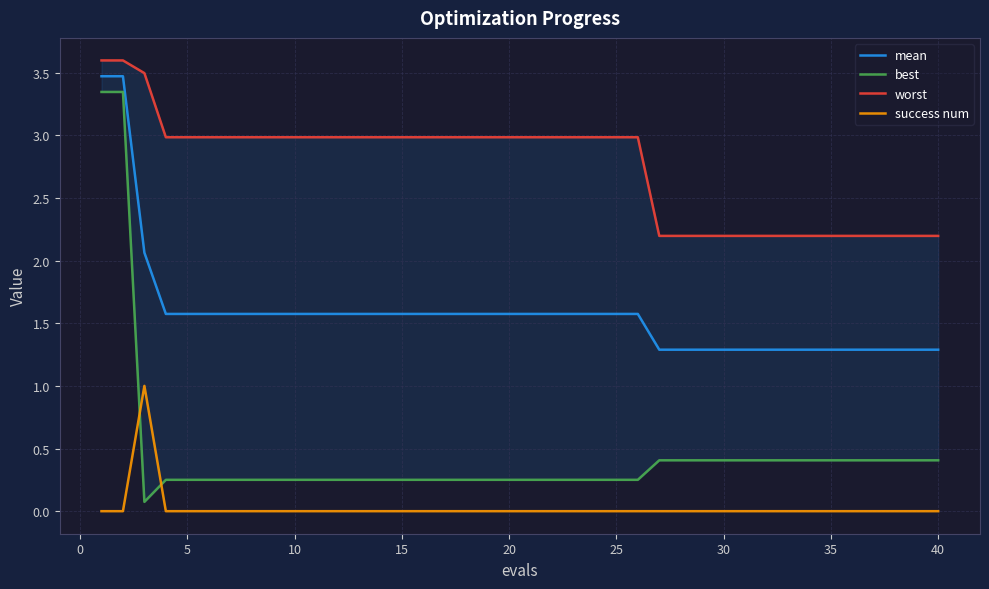

What is the difference between the maximum and second lowest values in the worst series?

1.4